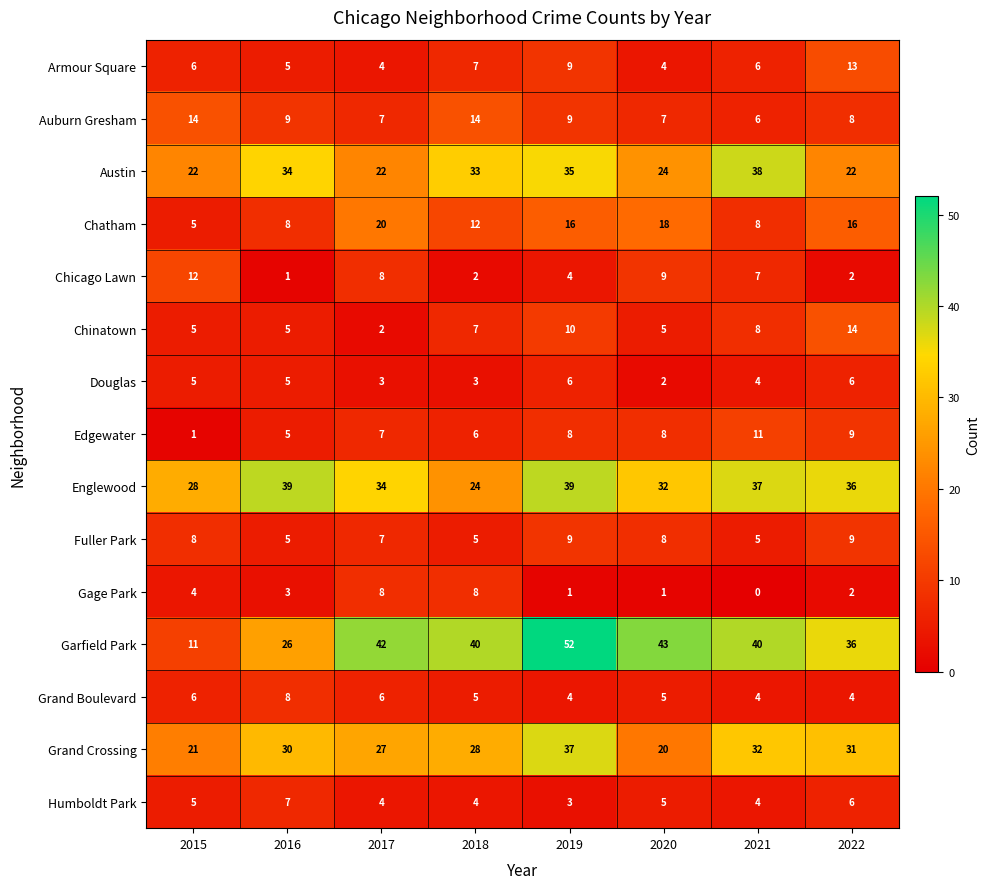

Rank the categories by Grand Crossing value from lowest to highest.

2020, 2015, 2017, 2018, 2016, 2022, 2021, 2019